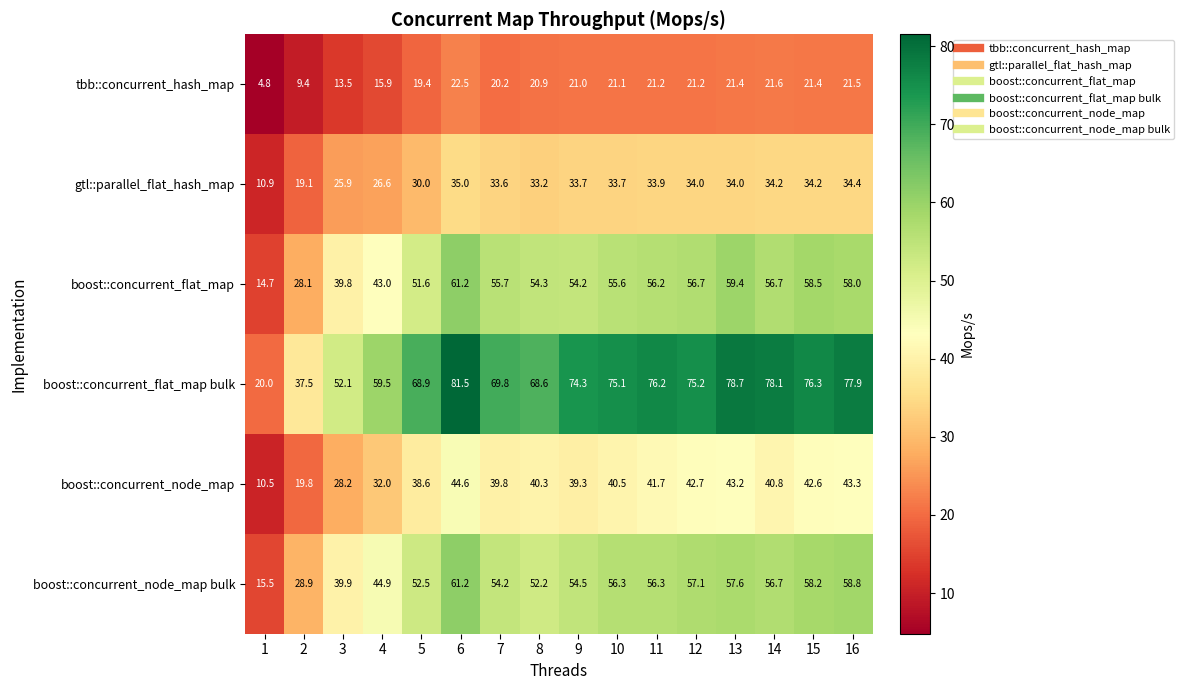

Rank the series at 5 from lowest to highest value.

tbb::concurrent_hash_map, gtl::parallel_flat_hash_map, boost::concurrent_node_map, boost::concurrent_flat_map, boost::concurrent_node_map bulk, boost::concurrent_flat_map bulk